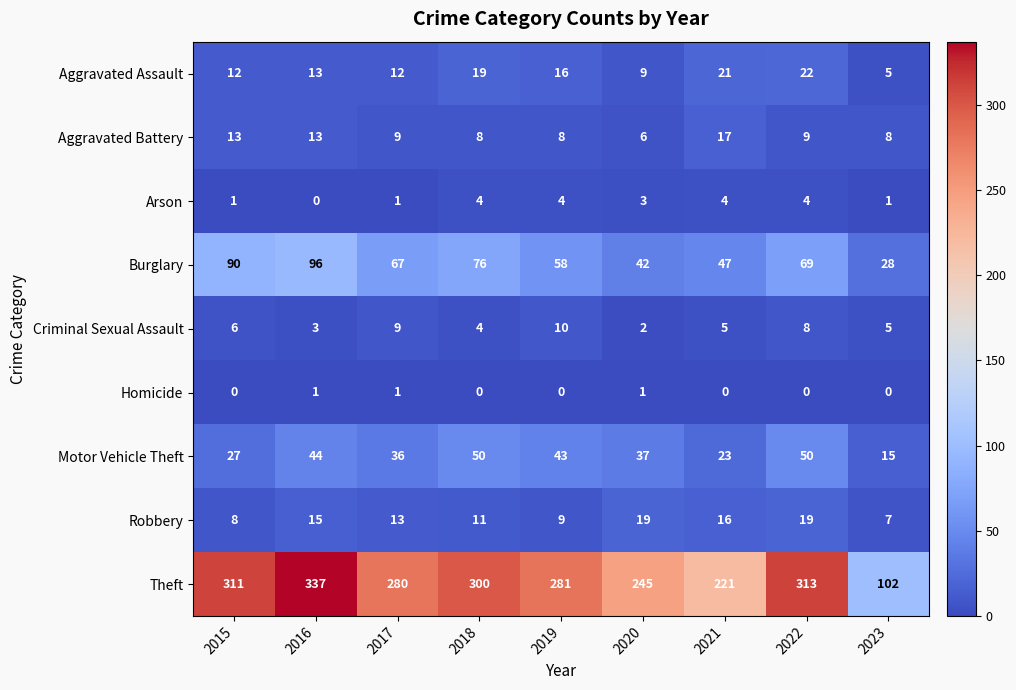

True or false: Criminal Sexual Assault has a value of 2 at 2020.

True